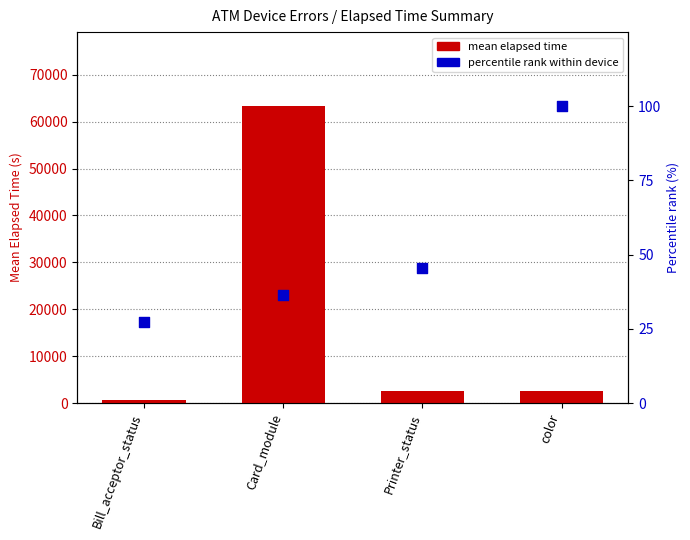

Which series has the widest spread of Y values?

mean elapsed time